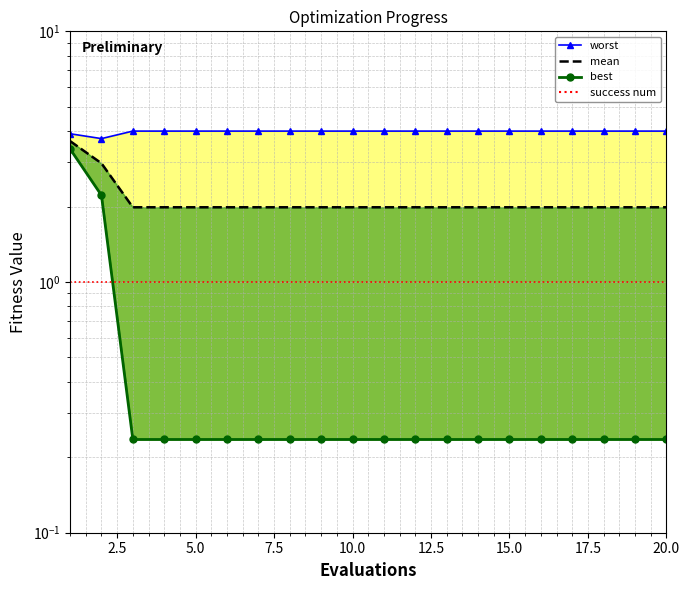

True or false: worst and mean cross at least once.

False